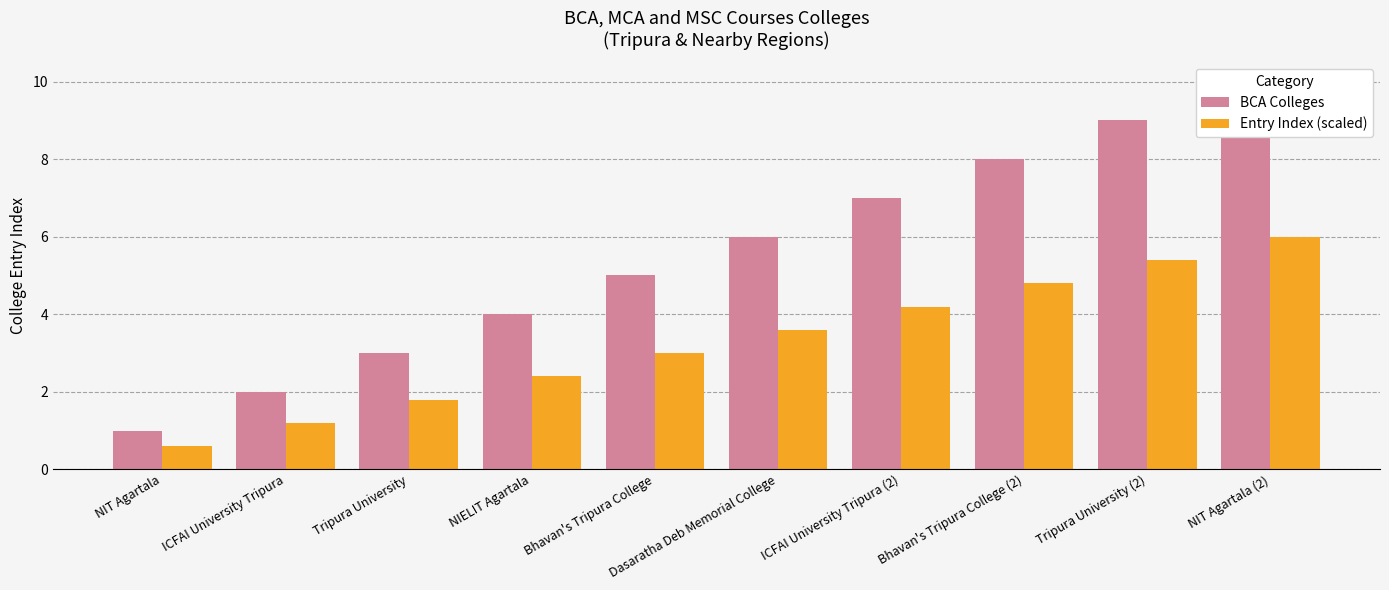

The value of Entry Index (scaled) at Bhavan's Tripura College is 3.0. True or false?

True